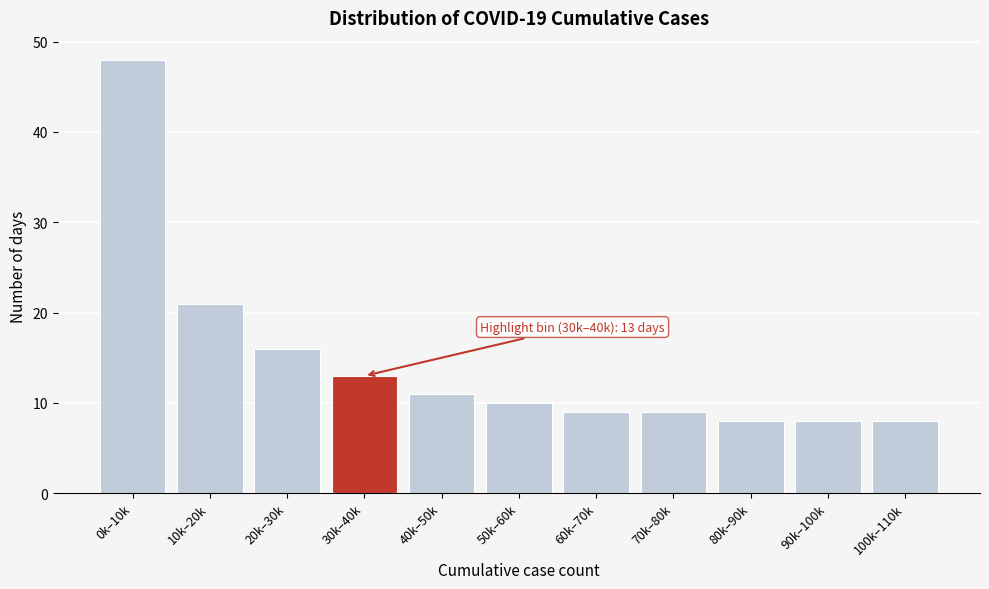

Reading left to right, list all the values displayed in this chart.

48	21	16	13	11	10	9	9	8	8	8